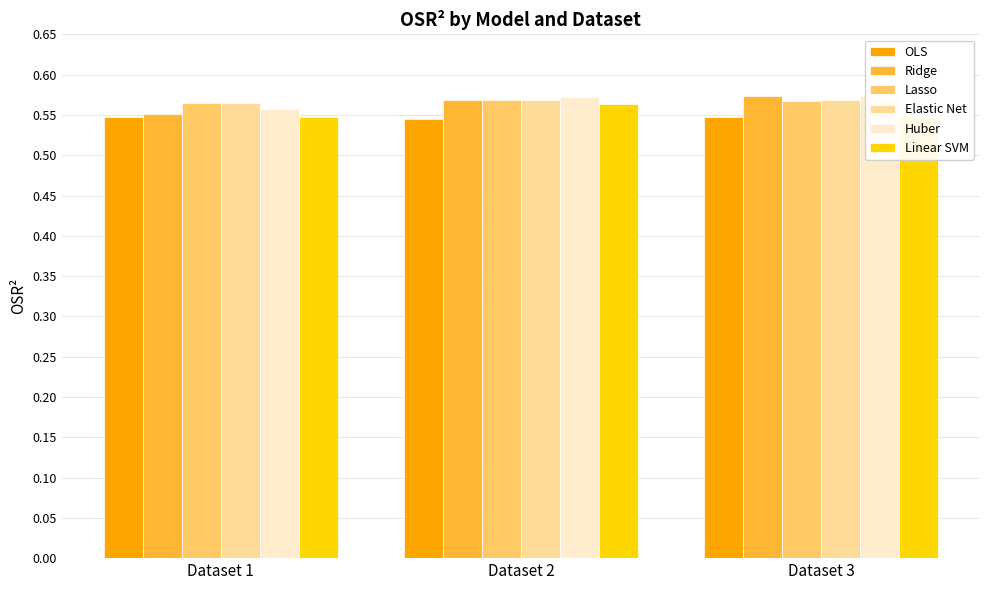

Is the value of Huber at Dataset 3 greater than the value of Lasso at Dataset 1?

Yes